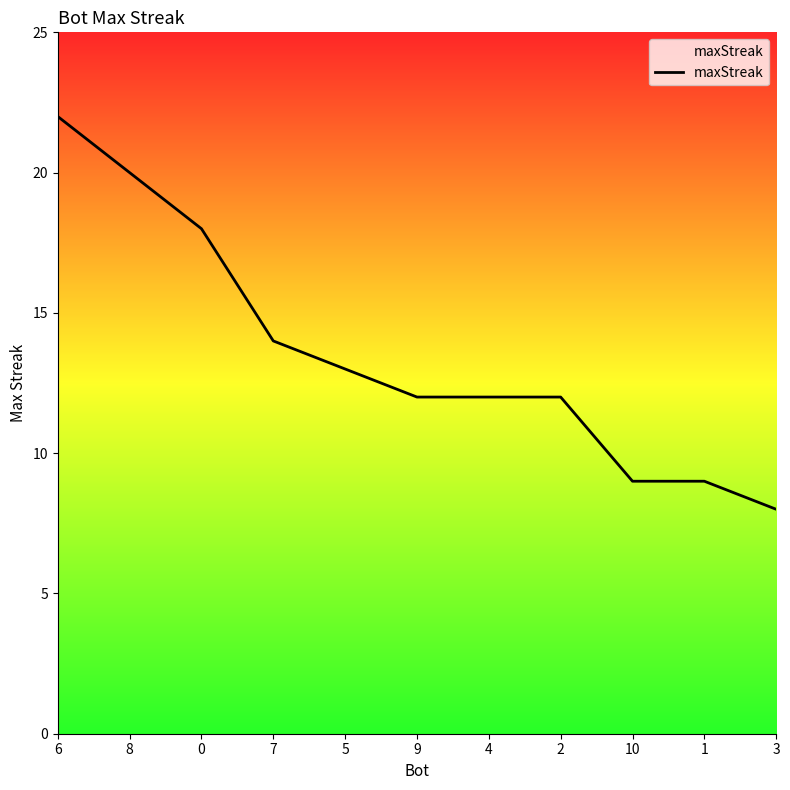

How many lines are shown in the chart?

1